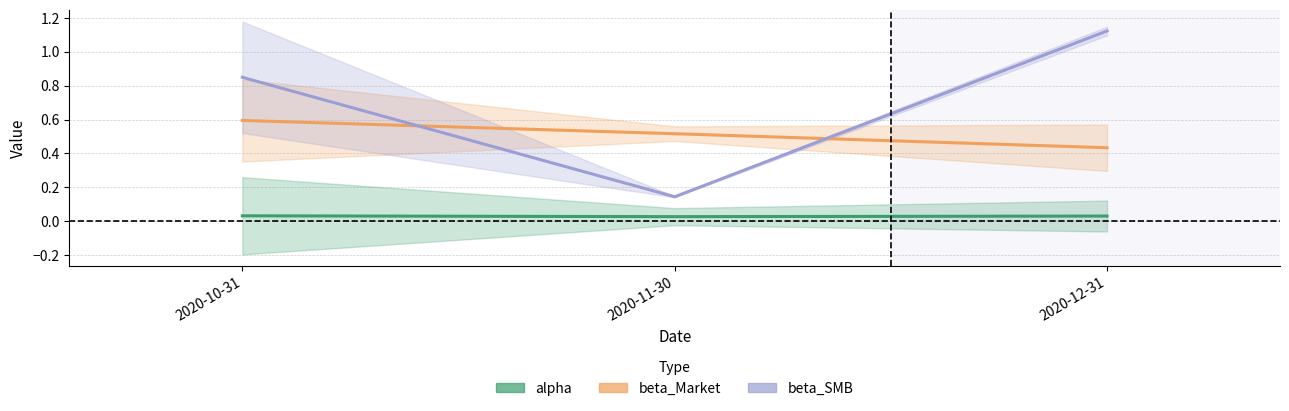

What is the greatest value displayed?

1.1